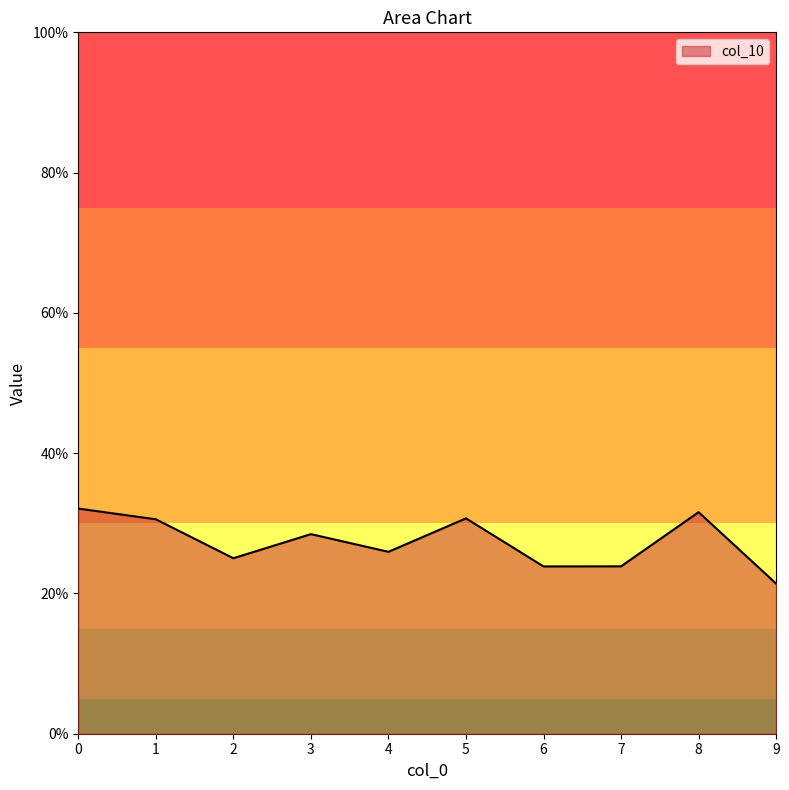

At which label is the value closest to 0?

9